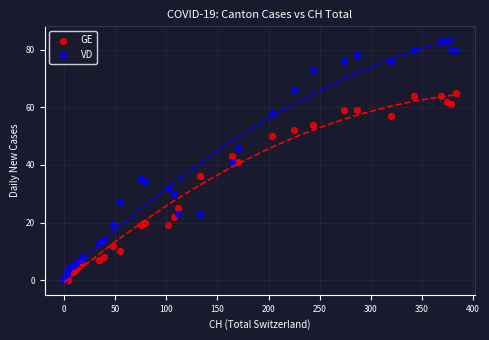

What are all the series names shown in the legend?

GE, VD